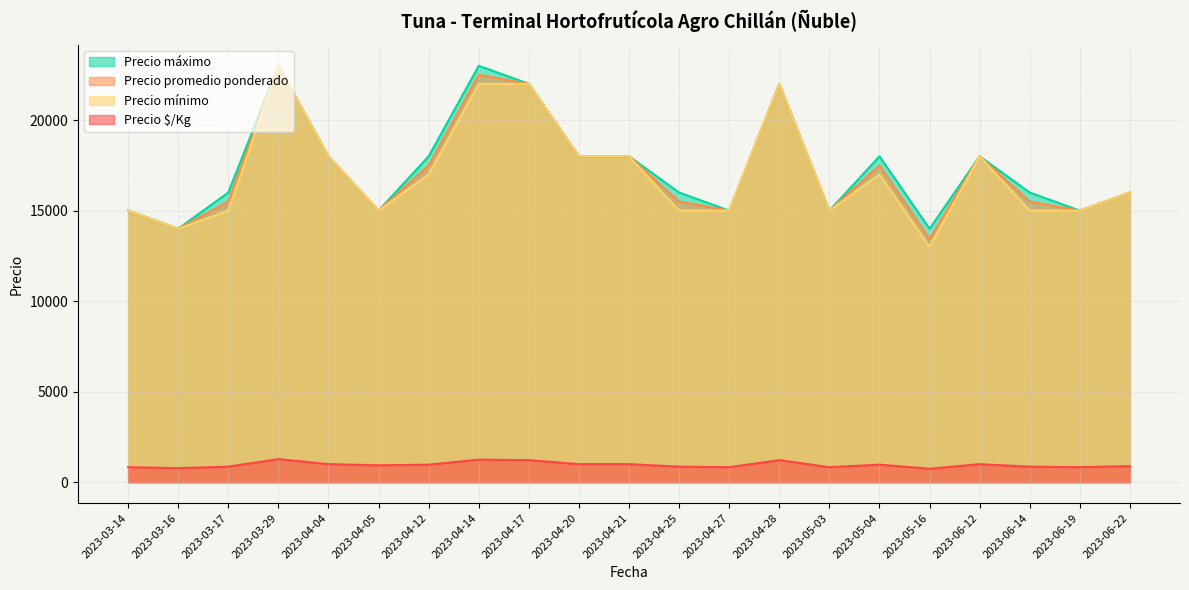

Where is Precio promedio ponderado nearest to the value 18222?

2023-04-04